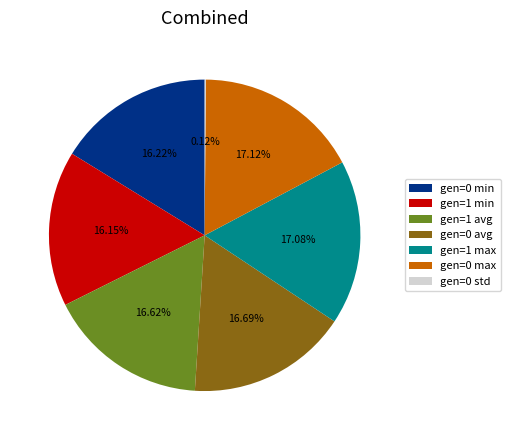

Is the sum of gen=0 avg and gen=0 min greater than half?

No